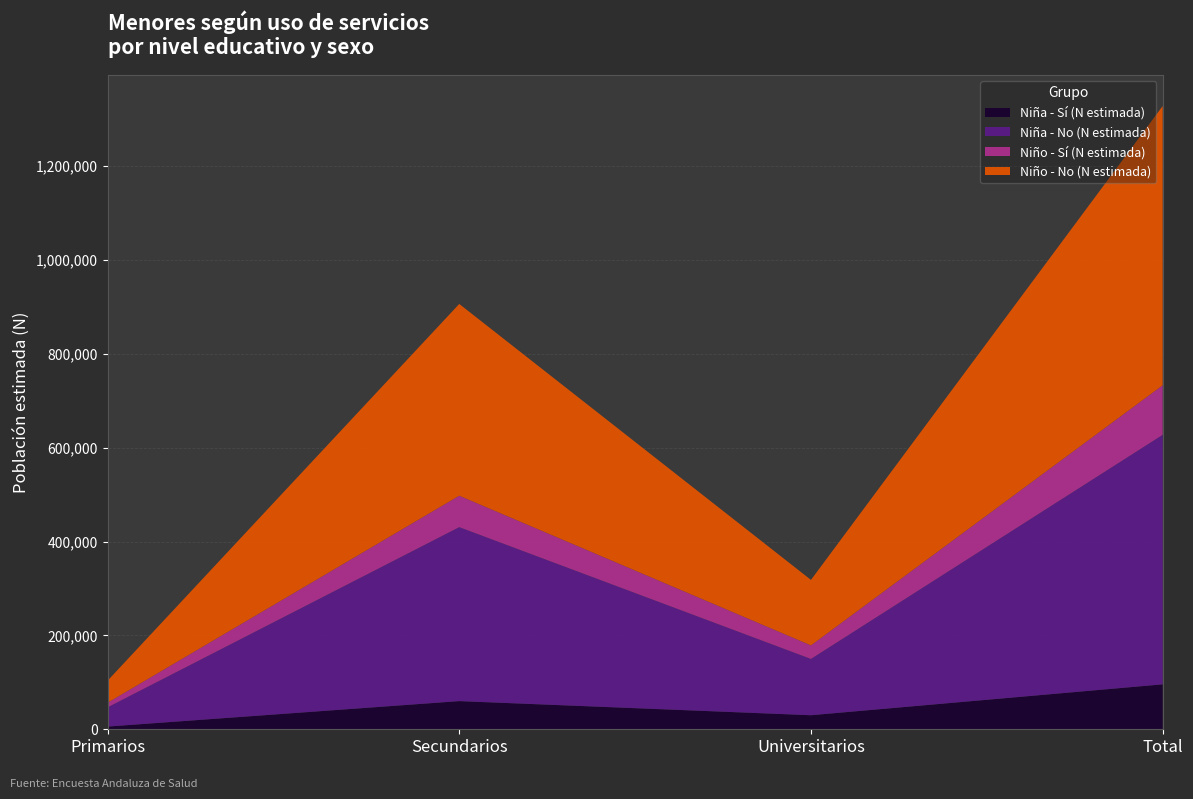

Reading left to right, extract all data points from this chart.

Niña - Sí (N estimada): 5784	60045	29959	95787
Niña - No (N estimada): 40974	370861	120017	531853
Niño - Sí (N estimada): 9793	66973	28856	105622
Niño - No (N estimada): 46939	408705	139563	595207